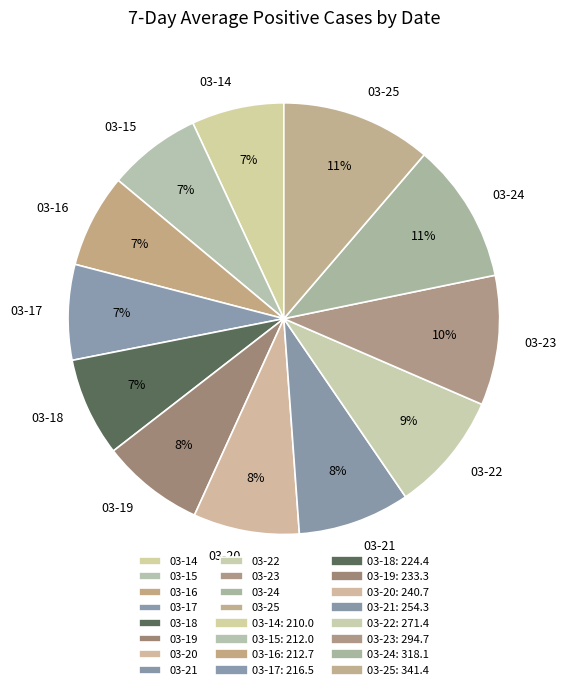

To the nearest percent, what is the difference between the largest and smallest slice percentages?

4%